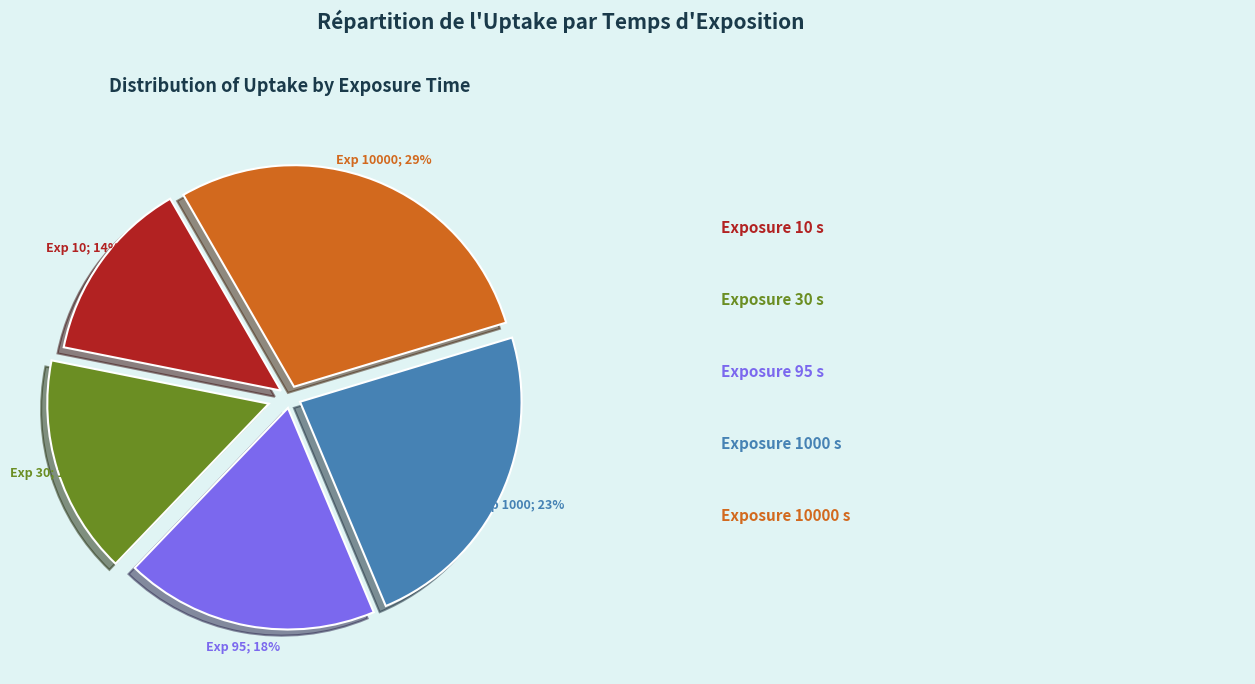

To the nearest percent, what is the difference between the largest and smallest slice percentages?

15%